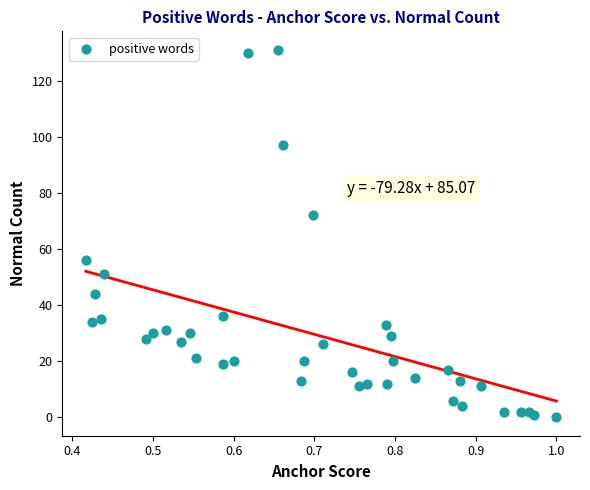

What Y value in the scatter plot is closest to 65?

72